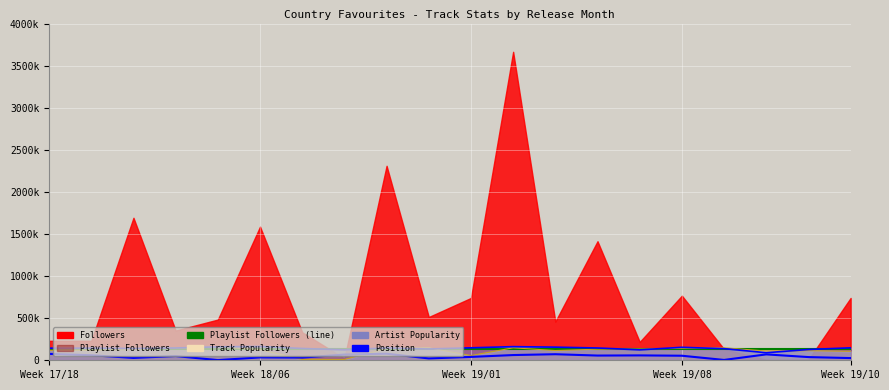

True or false: Playlist Followers (line) and Position intersect in this chart.

False